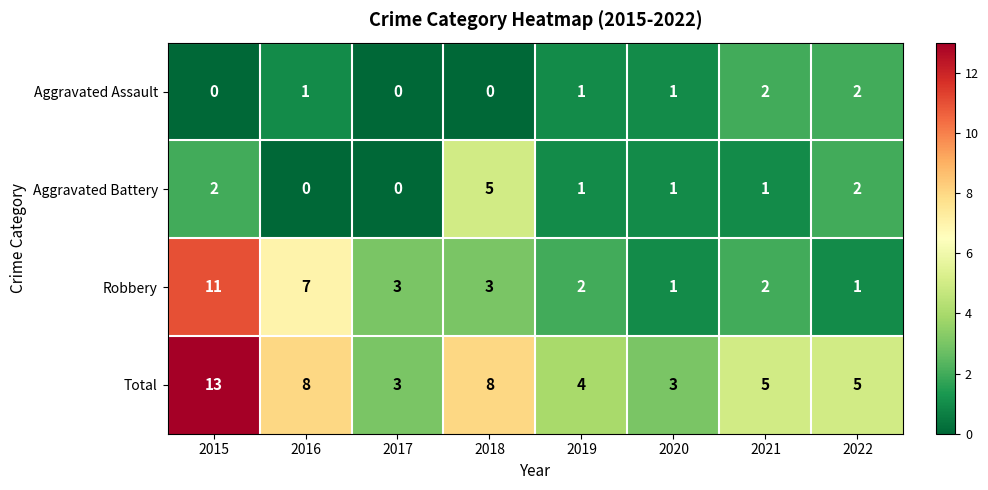

Is it true that Robbery equals 11 at 2016?

False